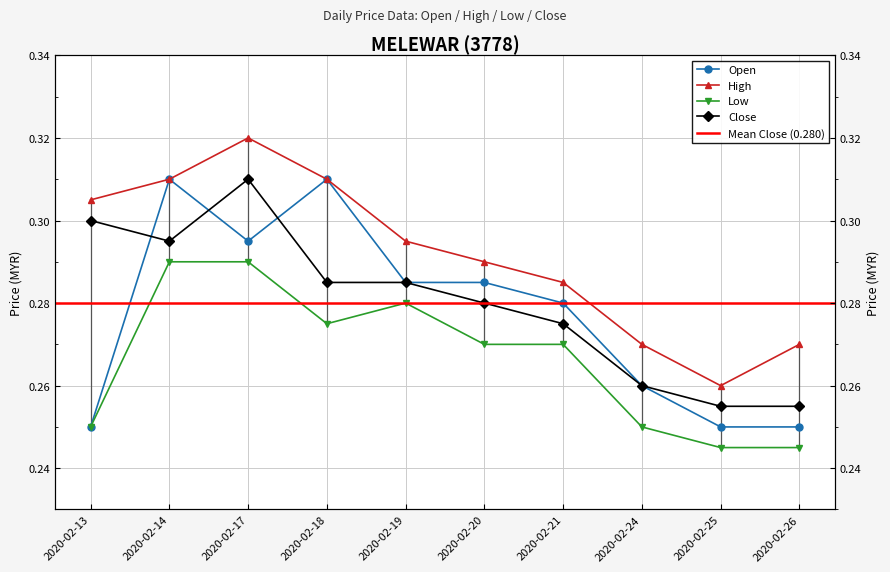

True or false: open and low intersect in this chart.

False